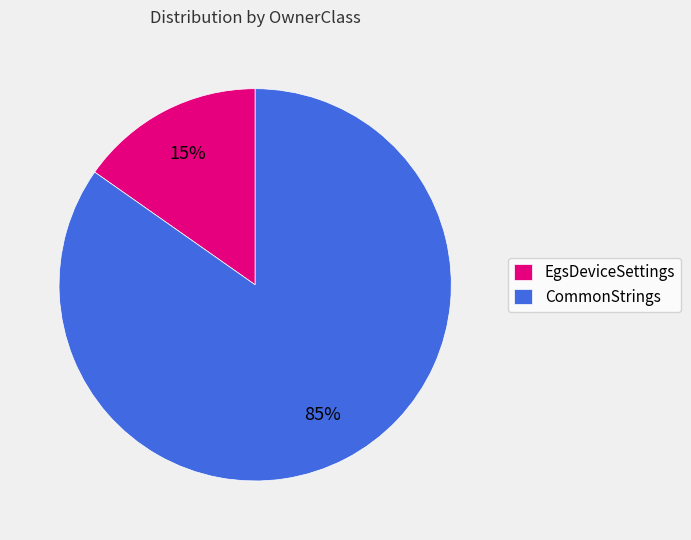

To the nearest percent, what is the combined percentage of EgsDeviceSettings and CommonStrings?

100%